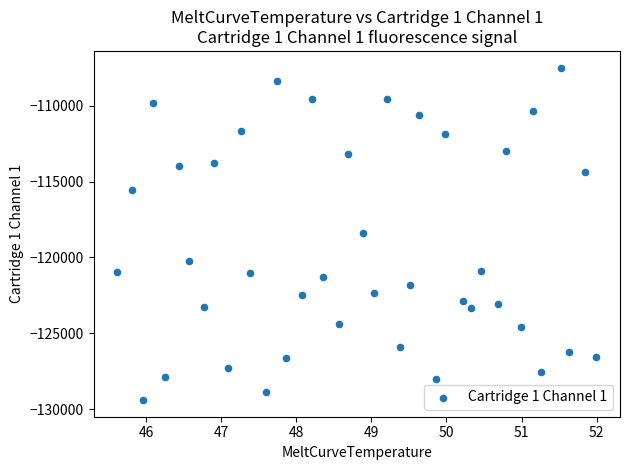

What is the range of Y values (max minus min)?

21900